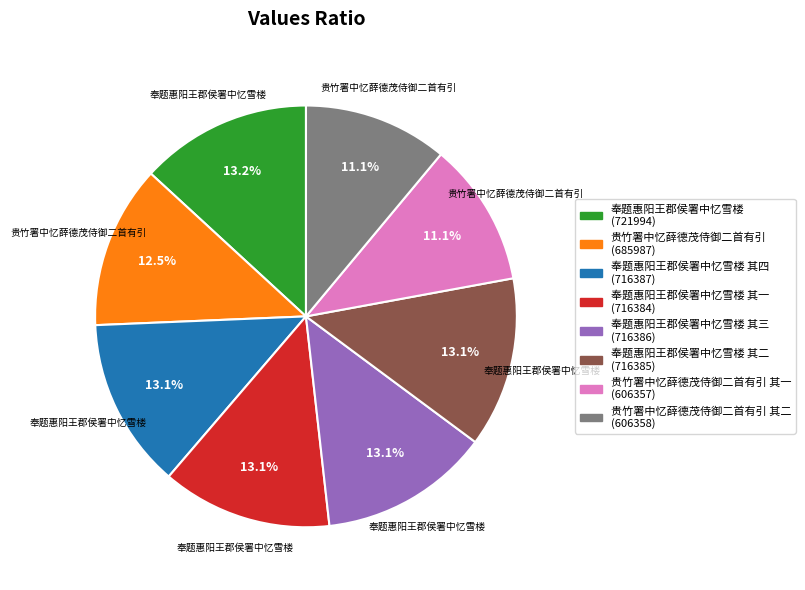

Is there a majority slice in this chart?

No